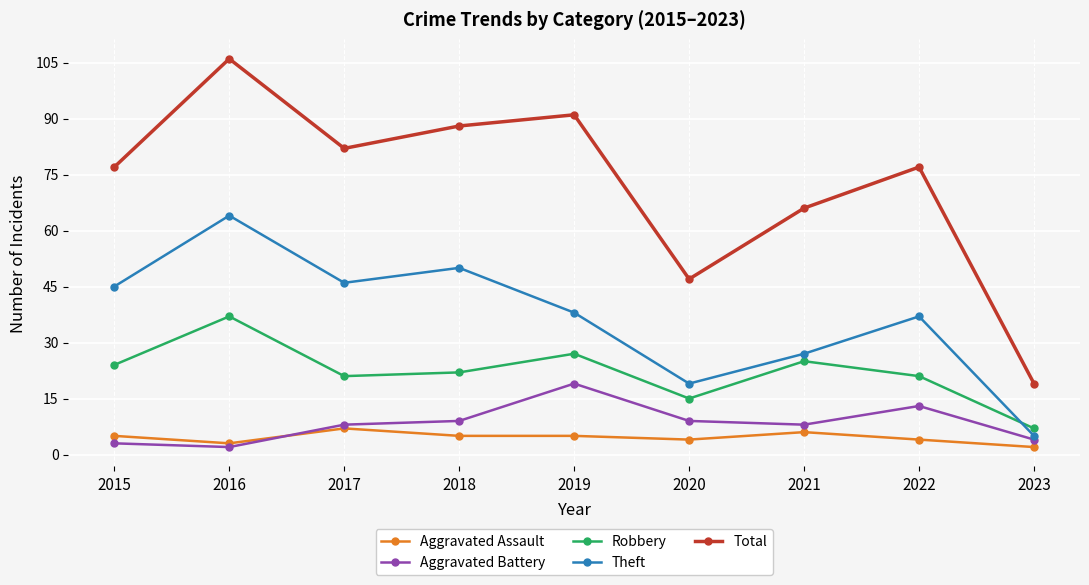

Is the value of Theft at 2015 greater than the value of Total at 2018?

No